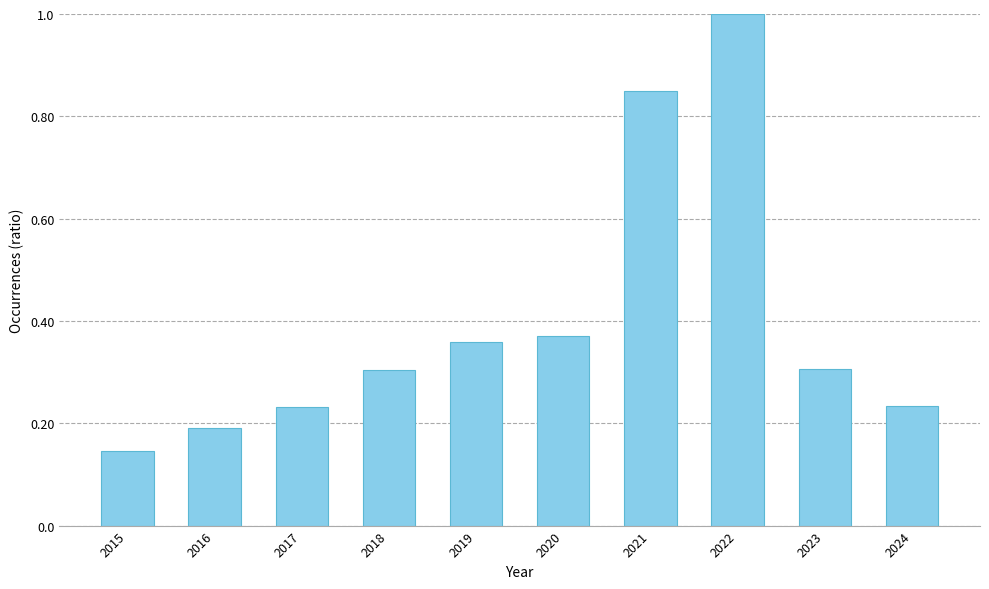

True or false: the data shows 0.4 at 2018.

False